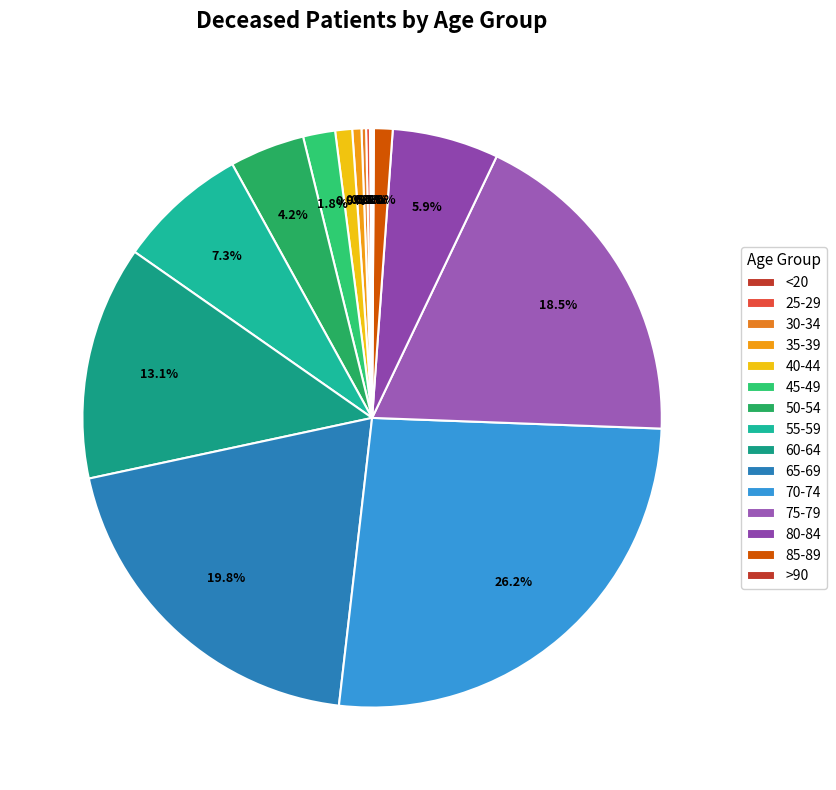

Which category has the biggest portion of the pie?

70-74